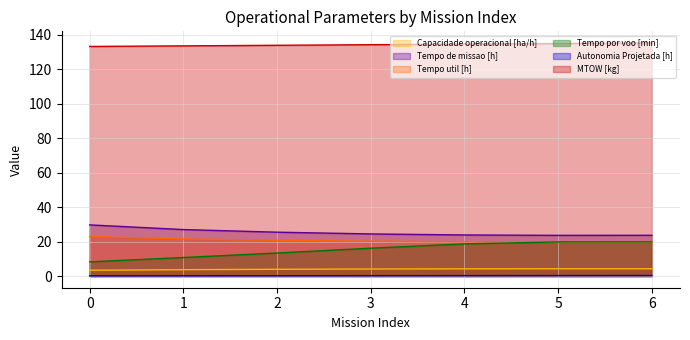

List the series in order of their peak value, lowest first.

Autonomia Projetada [h], Capacidade operacional [ha/h], Tempo por voo [min], Tempo util [h], Tempo de missao [h], MTOW [kg]